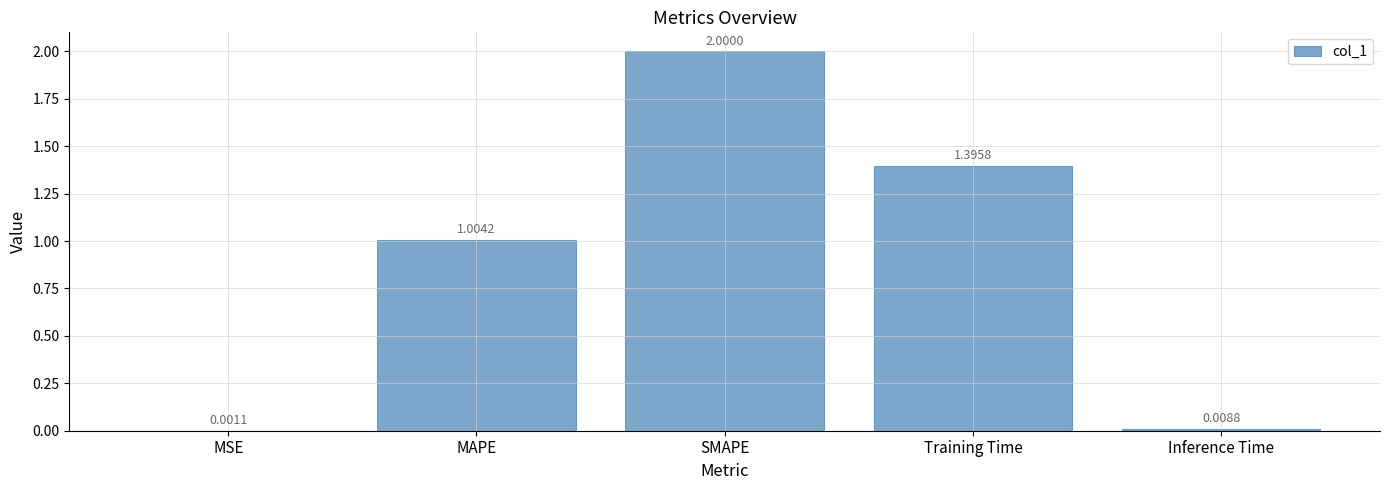

What is the maximum value shown in the chart?

2.0